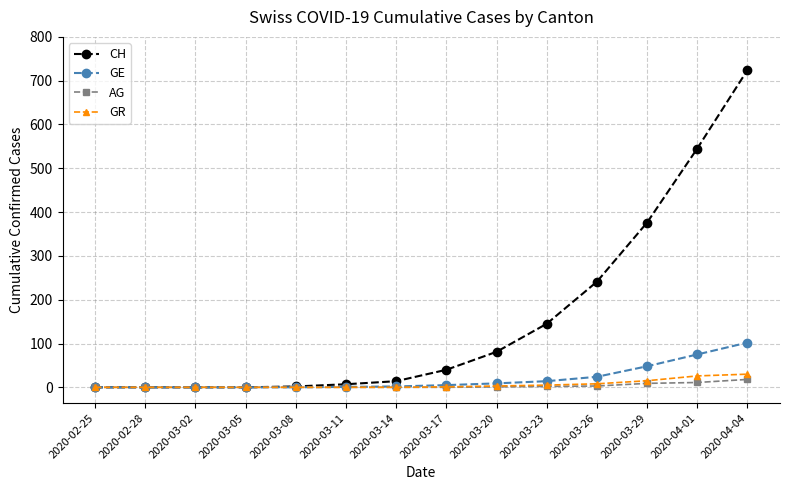

Which category has the highest value across all series?

2020-04-04